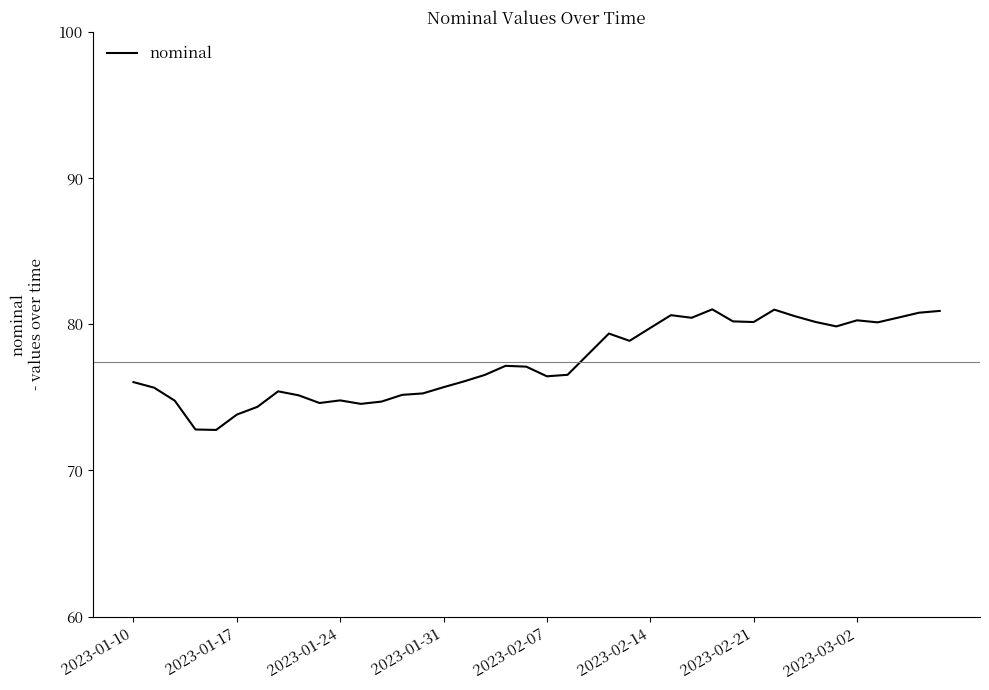

What is the maximum value shown in the chart?

81.0